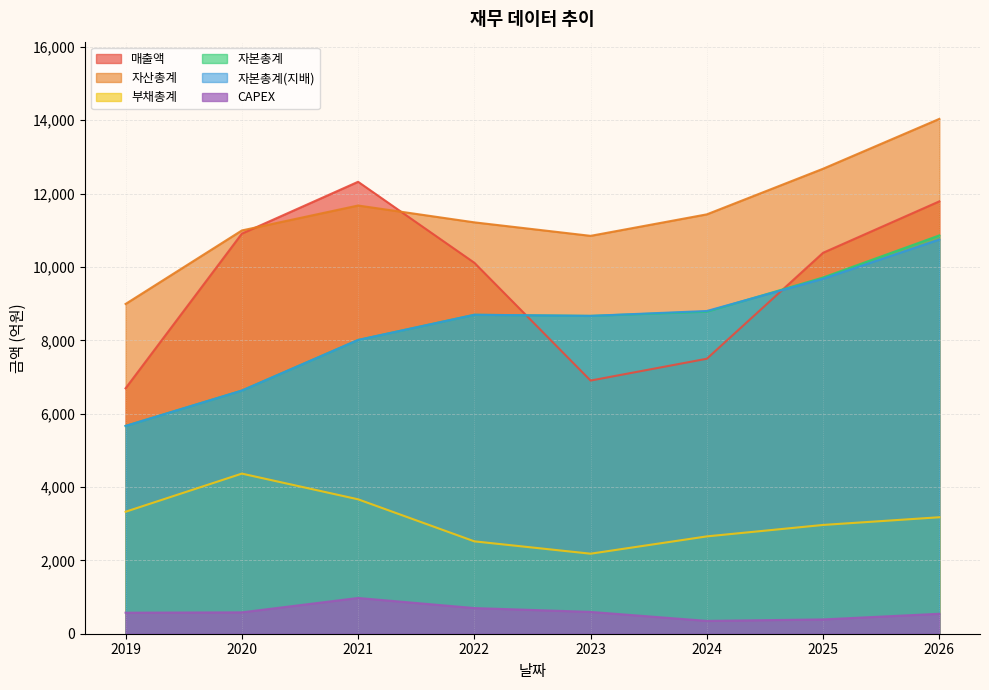

Which category has the highest value in the 자본총계 series?

2026